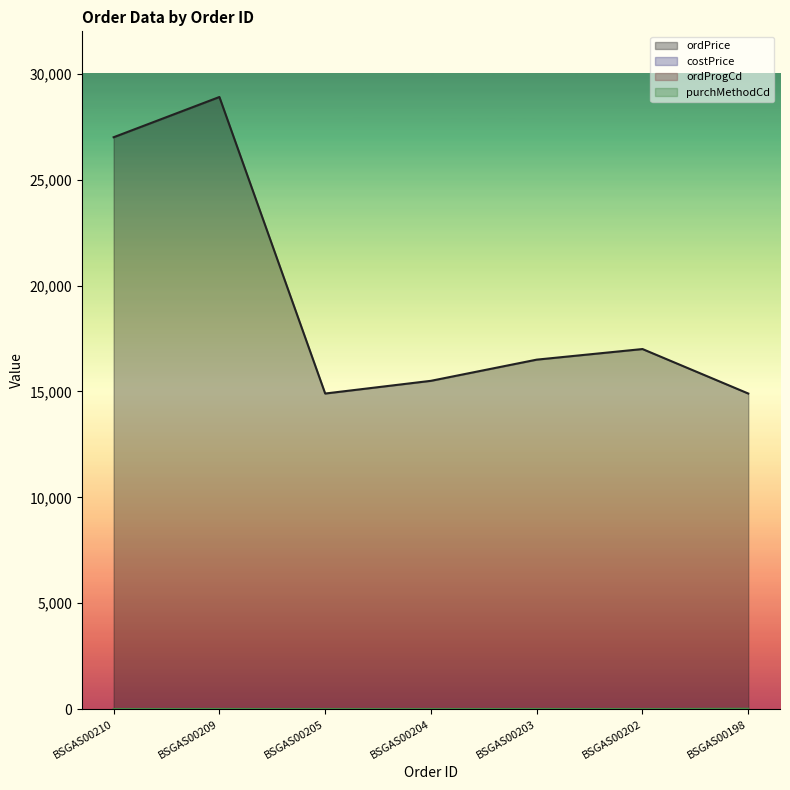

How many values in the purchMethodCd series are below 2?

3